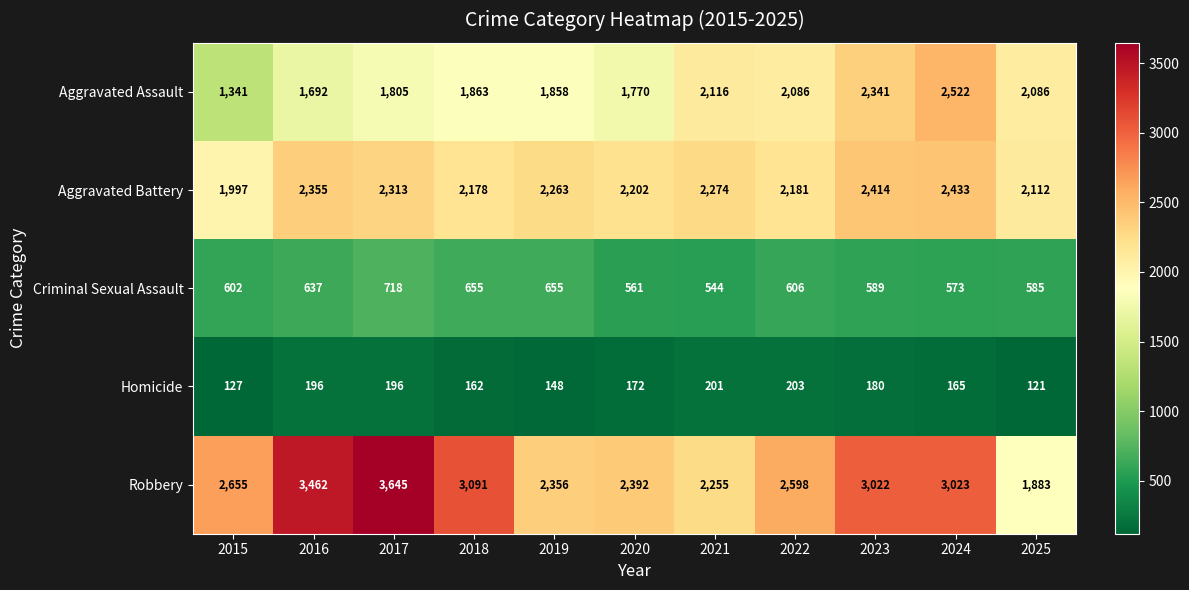

Between 2016 and 2021, which series saw the biggest shift?

Robbery